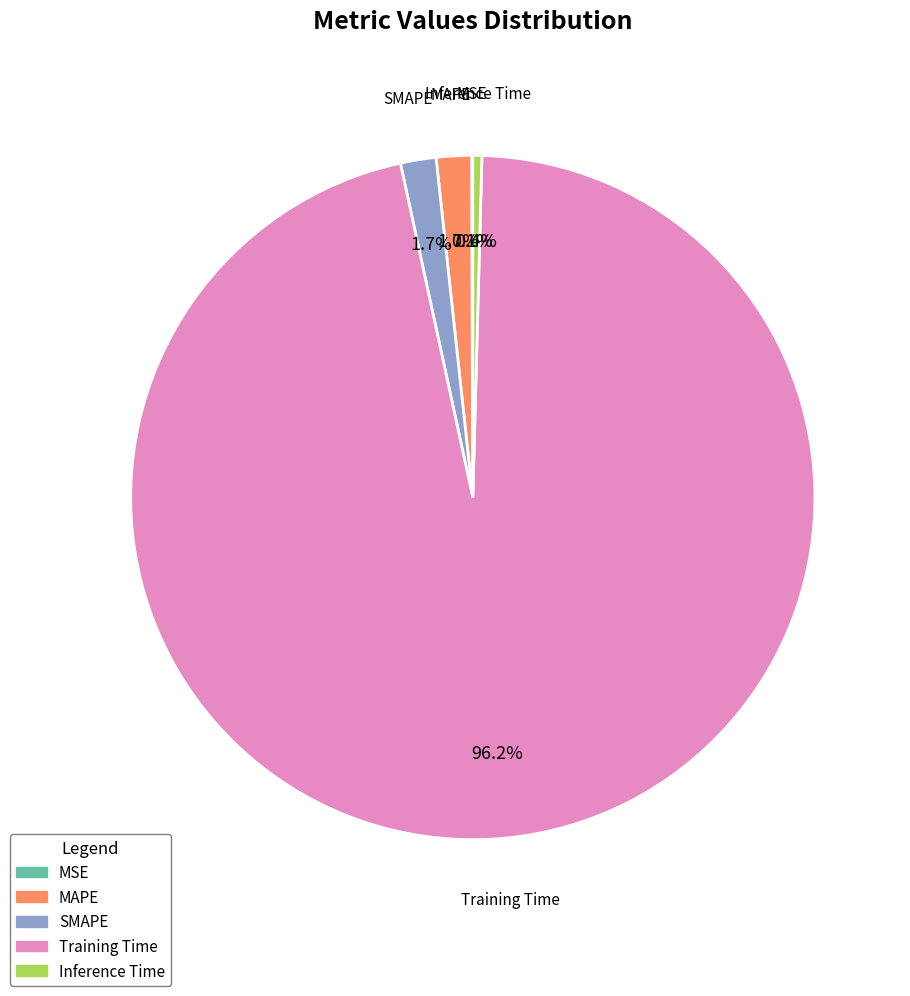

To the nearest percent, what is the difference between the largest and smallest slice percentages?

96%